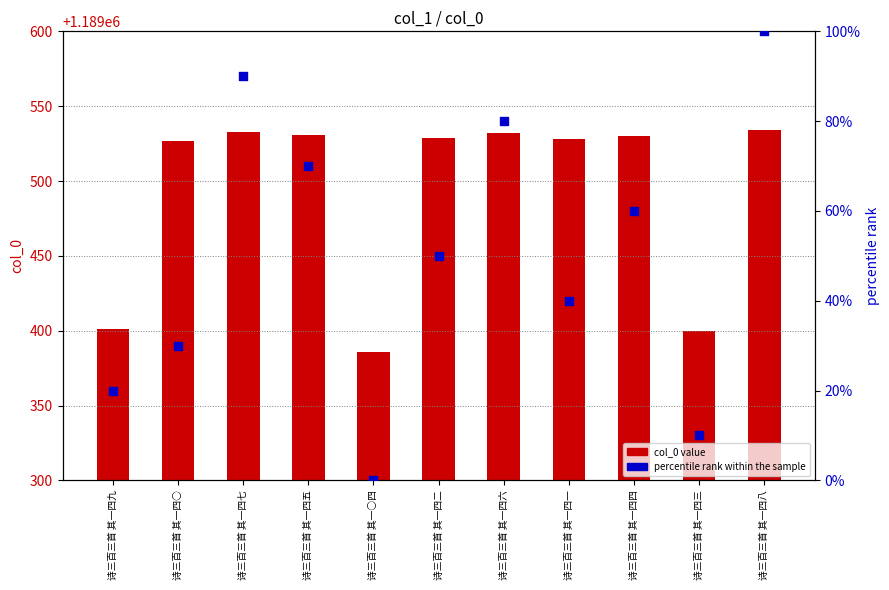

Is the value of percentile rank at 诗三百三首 其一四○ greater than the value of col_0 value at 诗三百三首 其一四五?

No